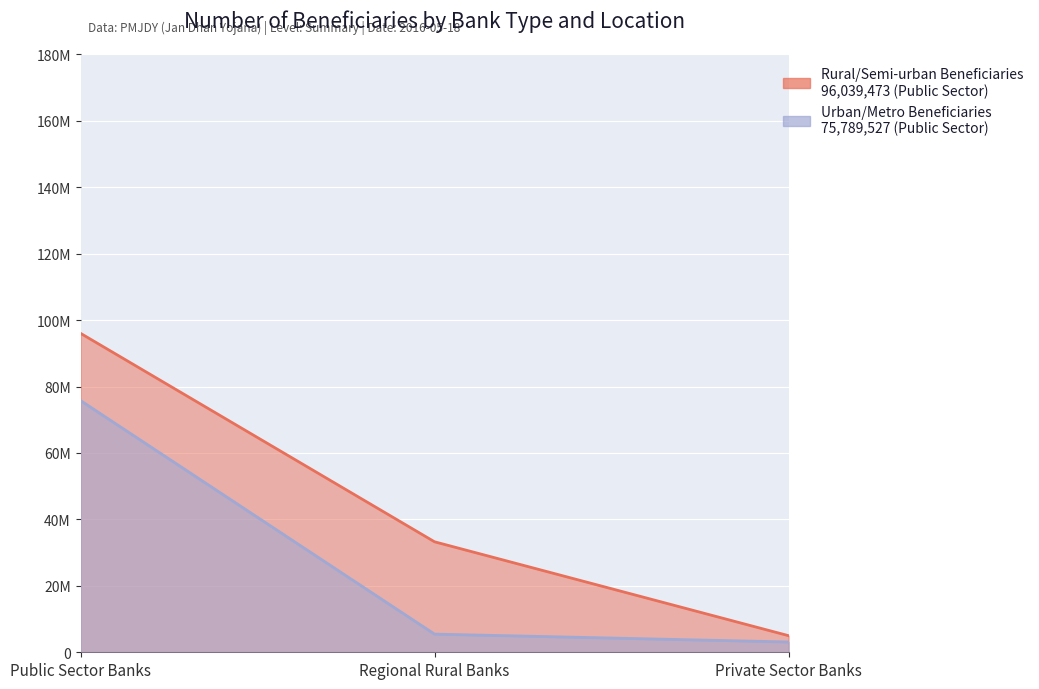

Where does the Urban/Metro Beneficiaries series first go above 5463413?

Public Sector Banks